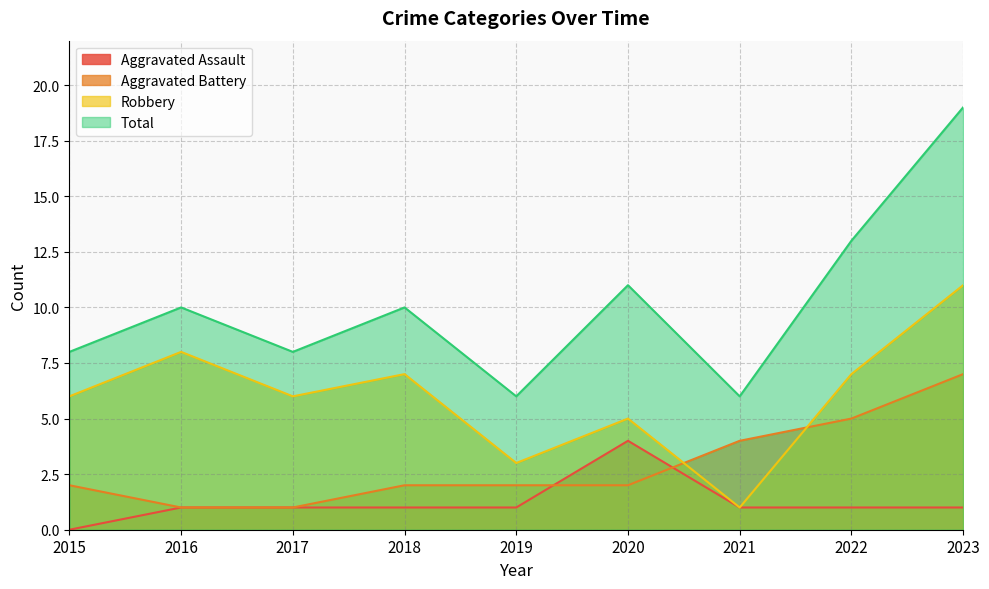

What are all the series names shown in the legend?

Aggravated Assault, Aggravated Battery, Robbery, Total